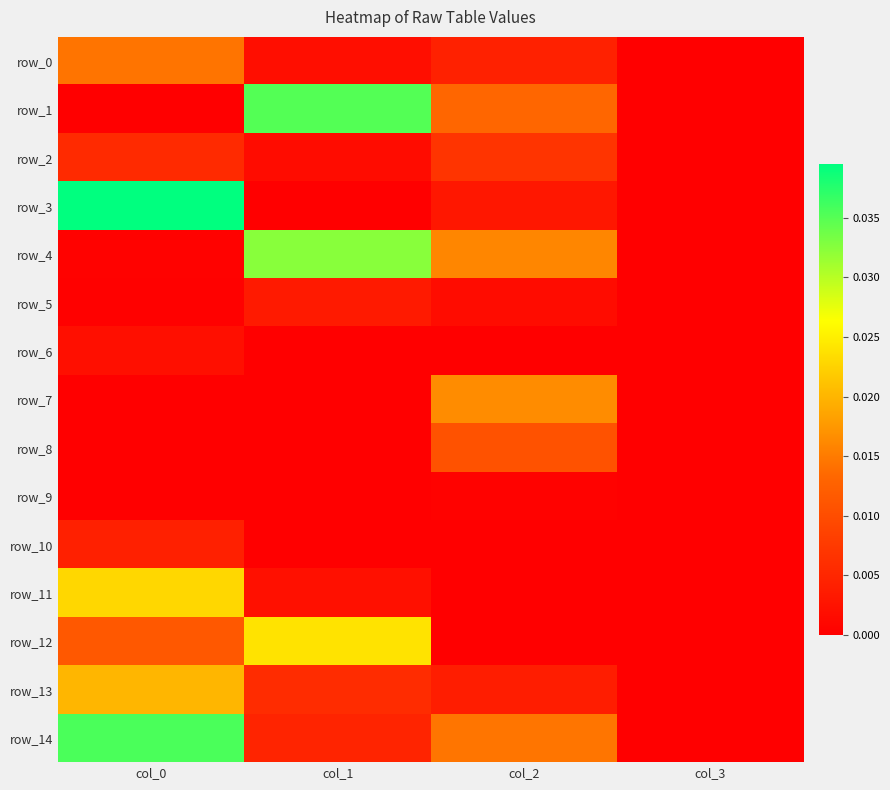

Which series has the largest total across all categories?

row_14